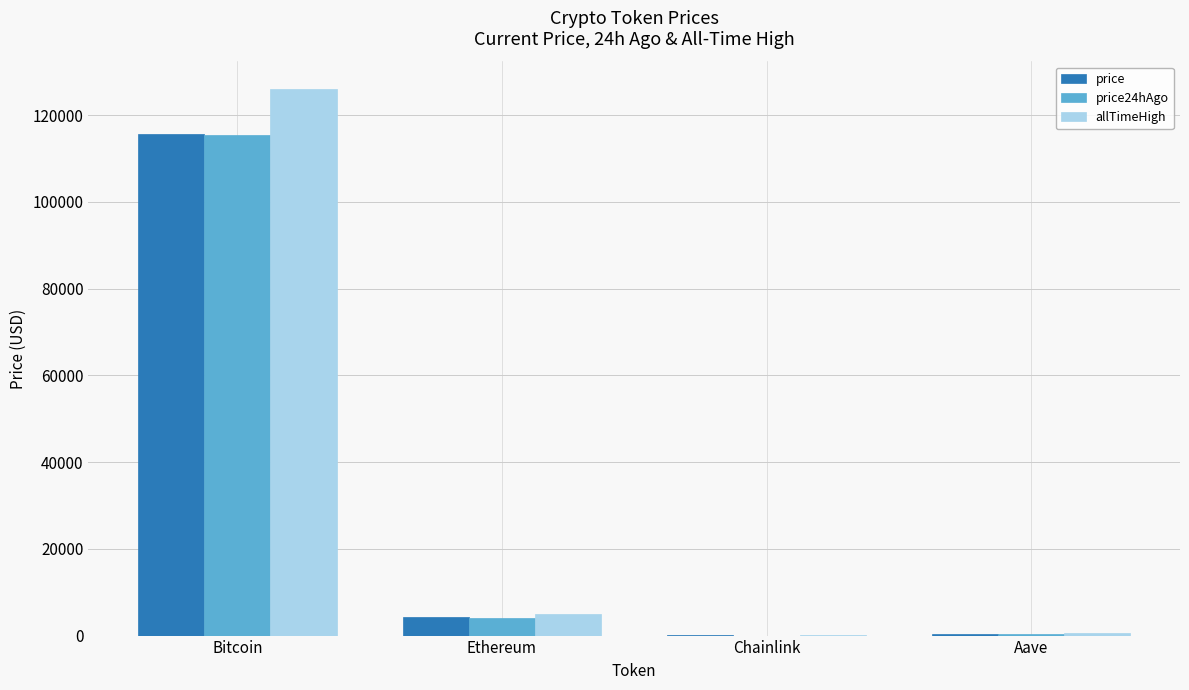

What is the total value across all series at Aave?

1176.8